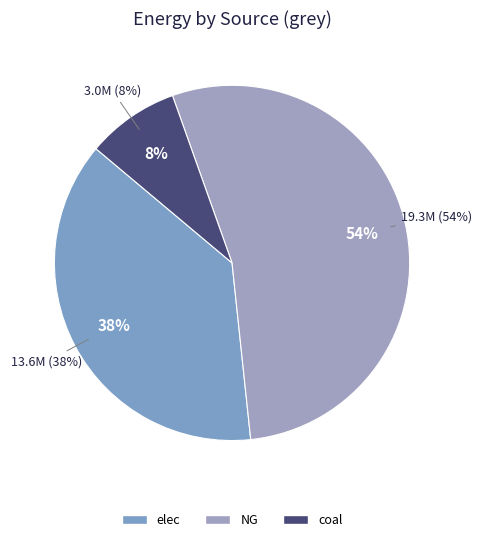

Rank the categories by value from lowest to highest.

coal, elec, NG